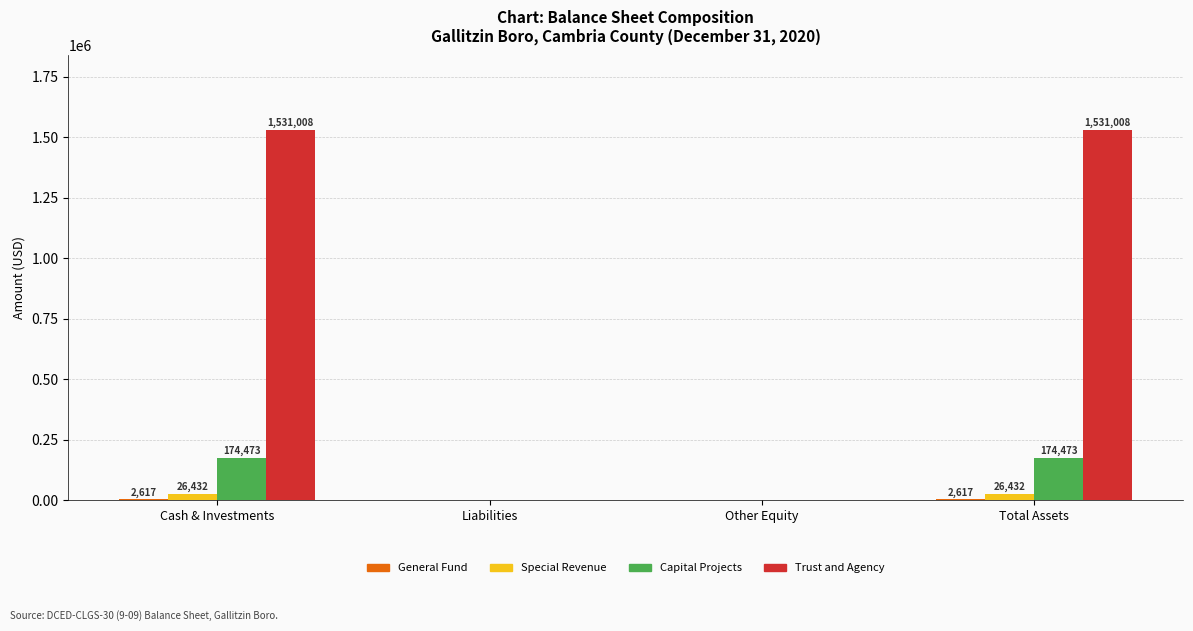

How many categories are shown in the chart?

4